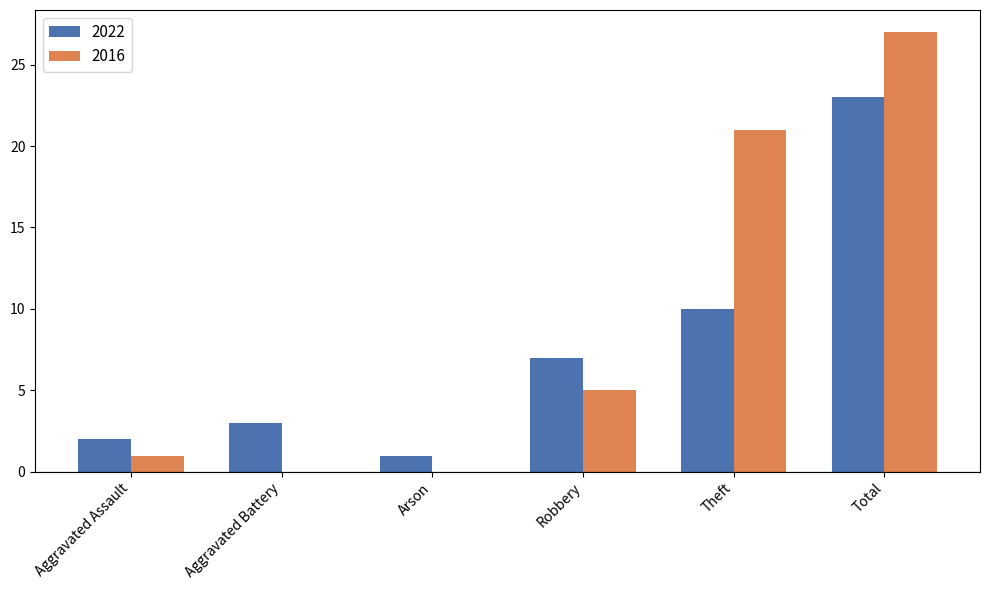

What is the sum of the 2022 values at Aggravated Battery and Total?

26